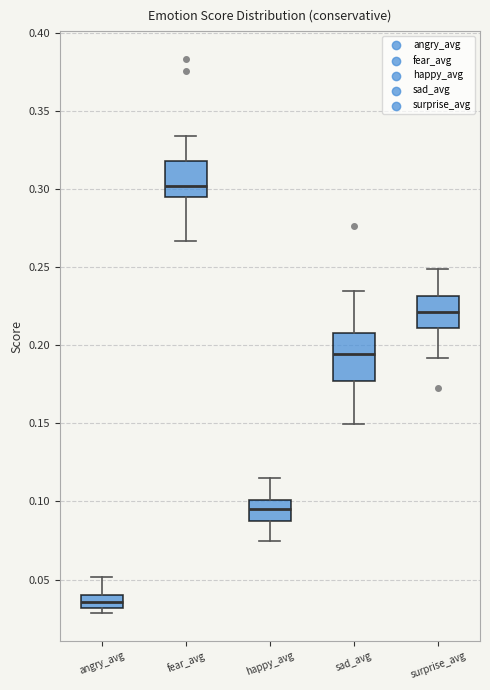

Reading left to right, transcribe this box plot: for each box, give where its median line is, the range the box spans, and where its two whiskers end, as read against the y-axis. The values are not printed on the chart, so give them approximately, as read against the axis.

angry_avg: median 0.035, box 0.030 to 0.040, whiskers 0.030 (just below the box's lower edge) to 0.050
fear_avg: median 0.300, box 0.295 to 0.320, whiskers 0.265 to 0.335
happy_avg: median 0.095, box 0.085 to 0.100, whiskers 0.075 to 0.115
sad_avg: median 0.195, box 0.175 to 0.210, whiskers 0.150 to 0.235
surprise_avg: median 0.220, box 0.210 to 0.230, whiskers 0.190 to 0.250